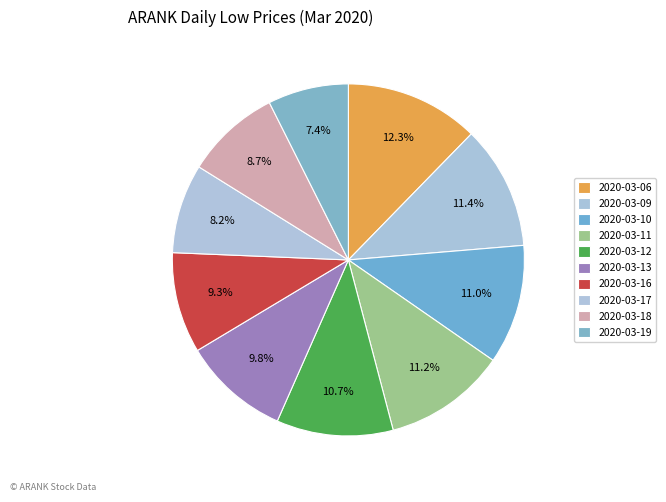

Is there a majority slice in this chart?

No